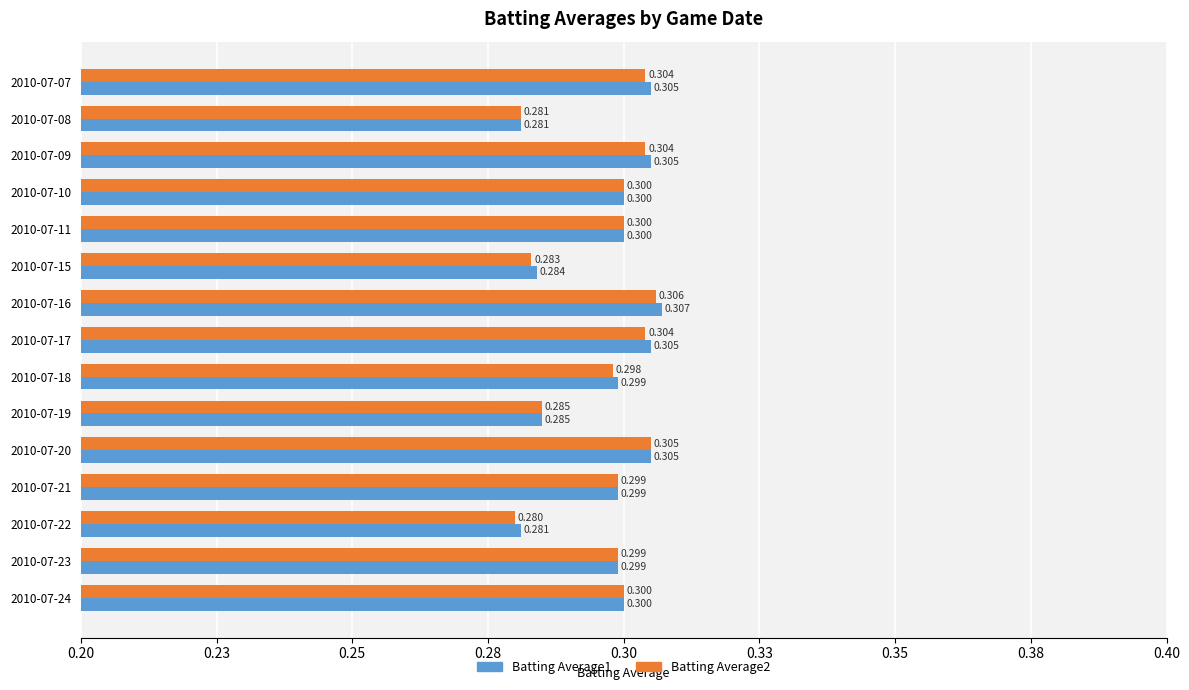

What are all the series names shown in the legend?

Batting Average1, Batting Average2